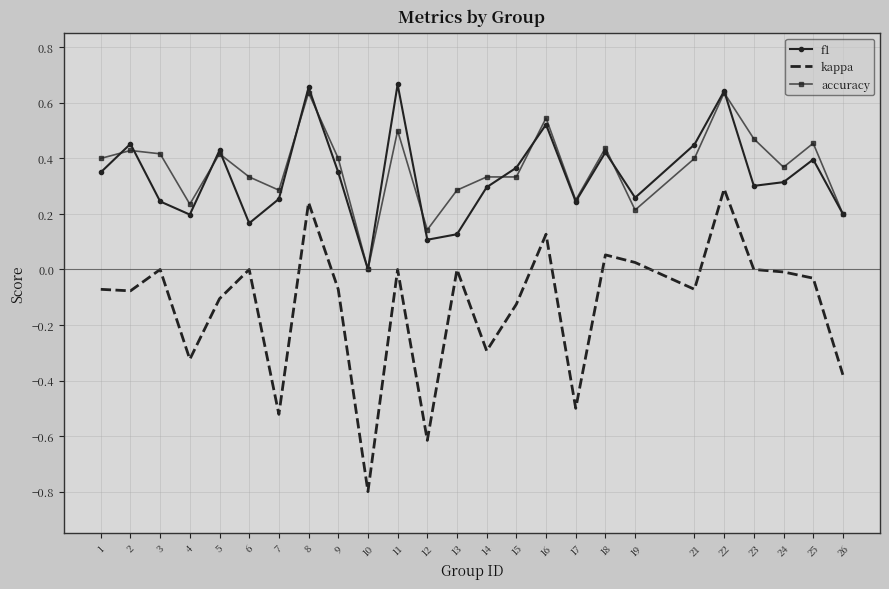

True or false: kappa and accuracy cross at least once.

False